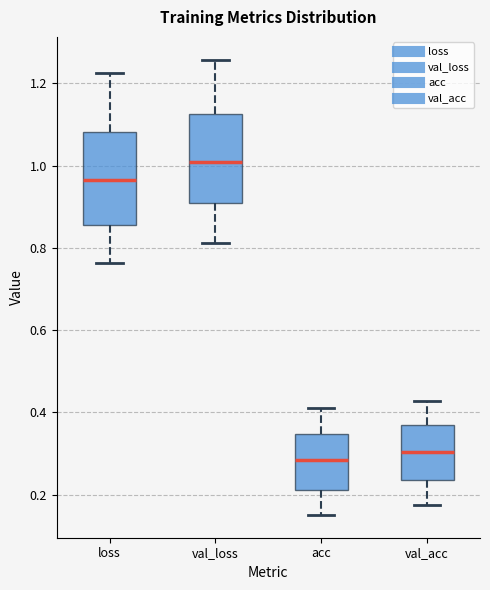

Reading left to right, transcribe this box plot: for each box, give where its median line is, the range the box spans, and where its two whiskers end, as read against the y-axis. The values are not printed on the chart, so give them approximately, as read against the axis.

loss: median 0.96, box 0.86 to 1.08, whiskers 0.76 to 1.22
val_loss: median 1.02, box 0.90 to 1.12, whiskers 0.82 to 1.26
acc: median 0.28, box 0.22 to 0.34, whiskers 0.16 to 0.40
val_acc: median 0.30, box 0.24 to 0.36, whiskers 0.18 to 0.42